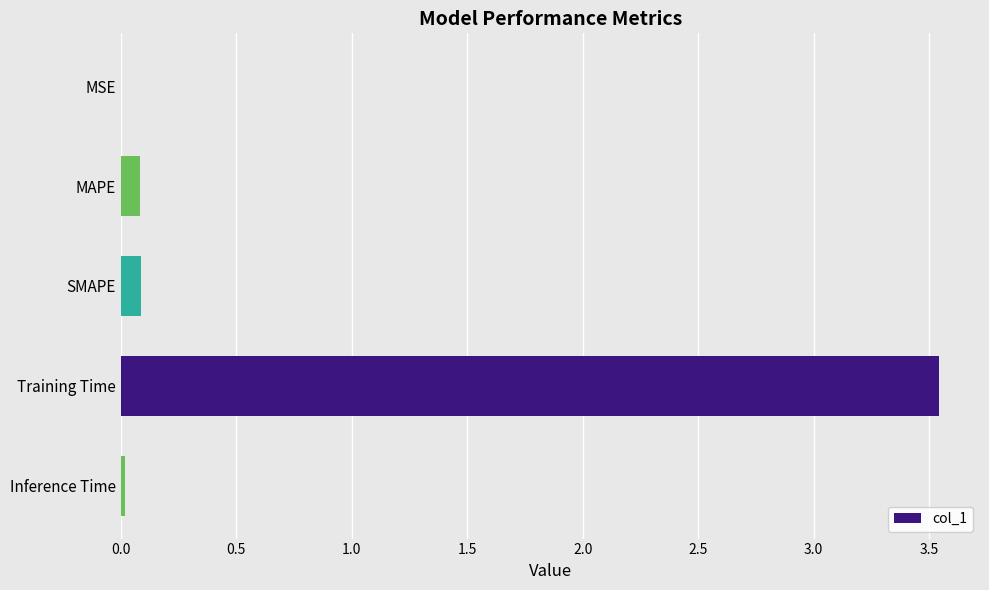

Does the chart contain stacked bars?

No